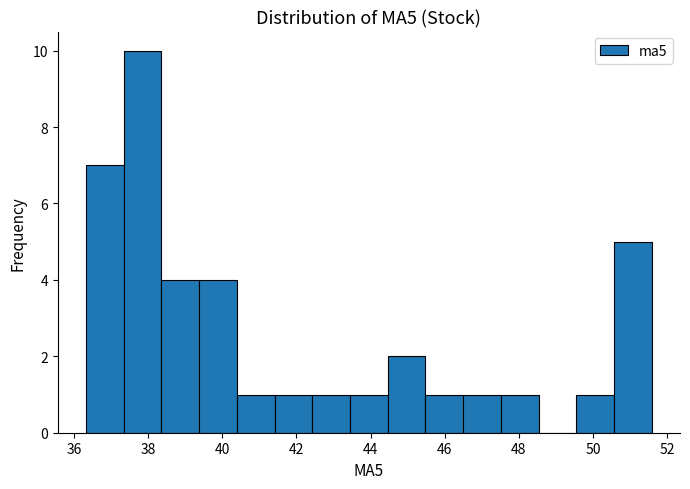

What is the height of the bar covering 49.6 to 50.6 on the x-axis? Neither the bar edges nor the heights are printed on the chart, so give them approximately, as read against the axes.

1